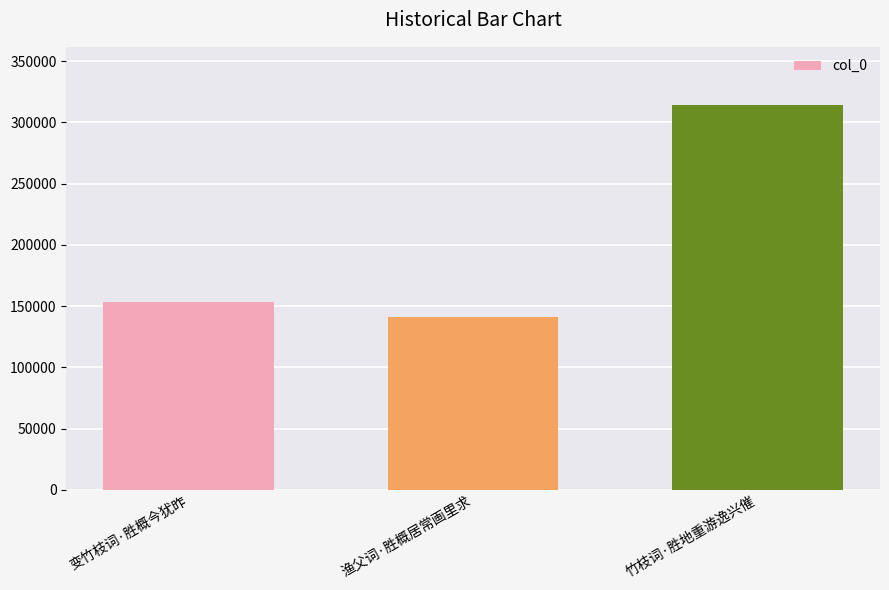

Count the number of categories in the chart.

3